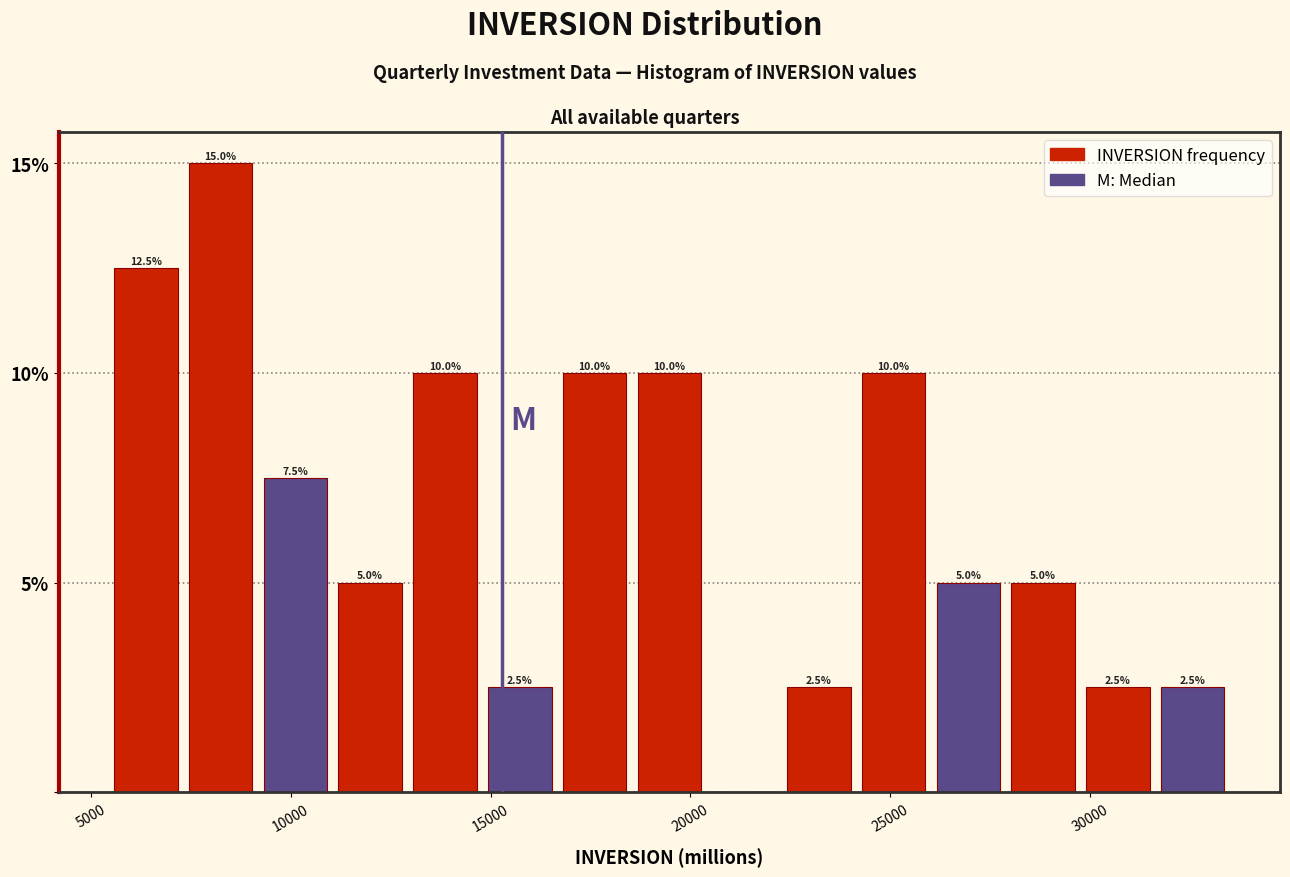

Read against the x-axis, roughly where is the centre of the tallest bar?

8000